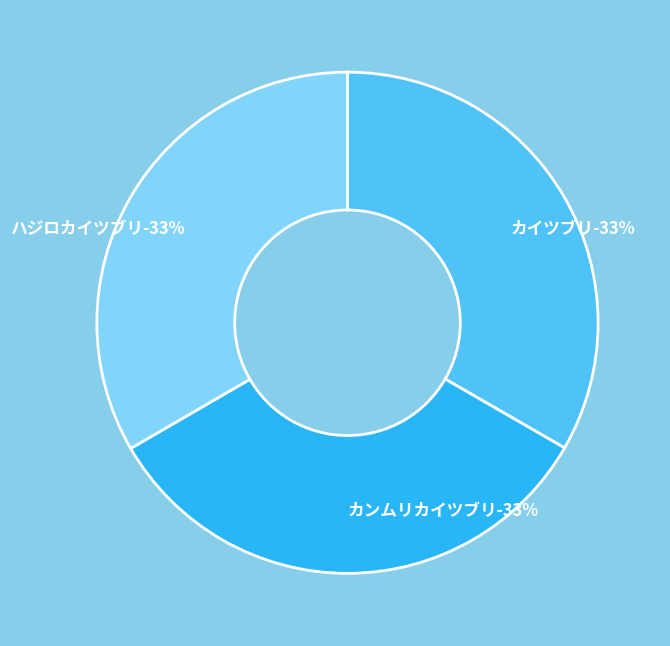

True or false: カンムリカイツブリ accounts for 21% of the total.

False